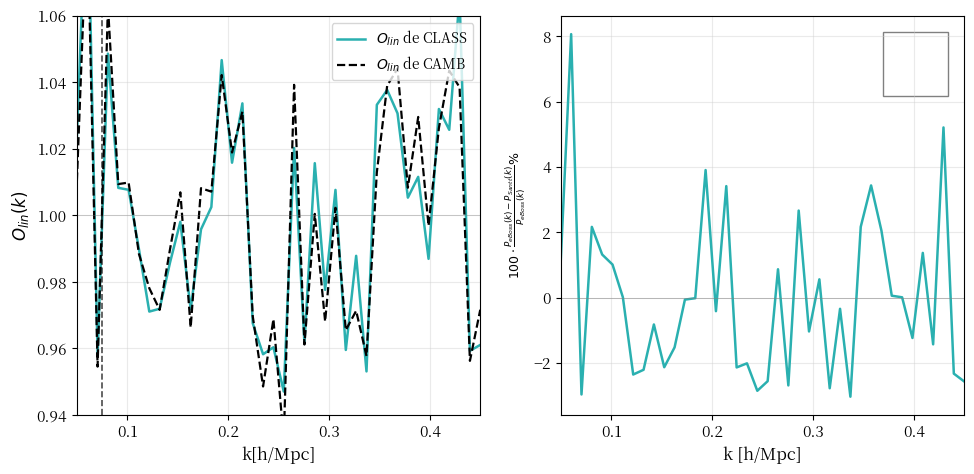

Which series has the largest range (max minus min)?

$P_{eBoss}(k)$